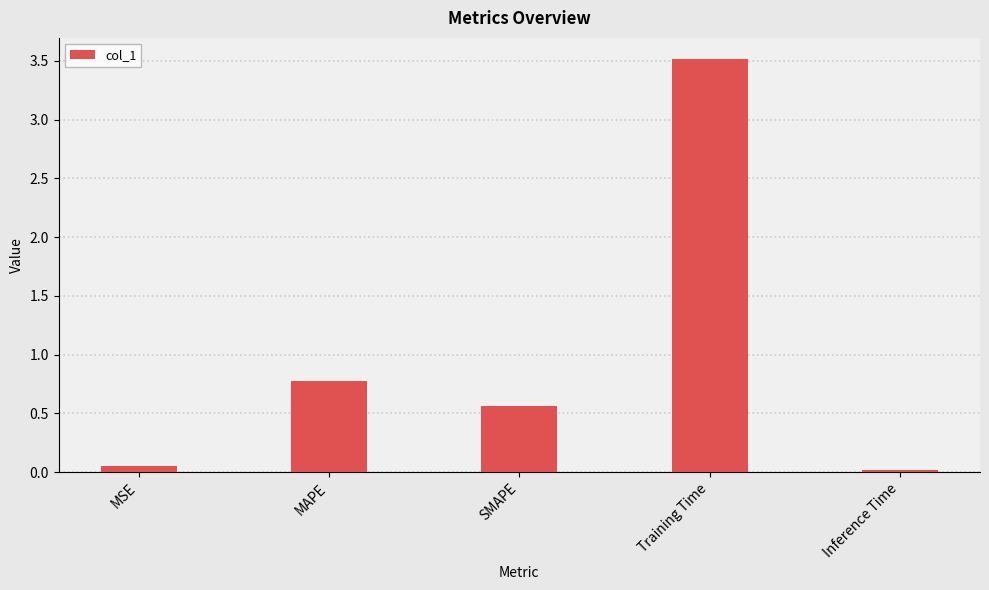

What is the difference between the second highest and minimum values?

0.8